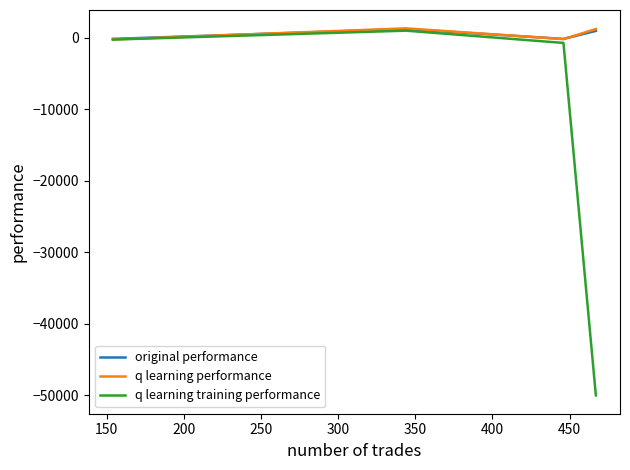

Which series has the widest spread of values?

q learning training performance